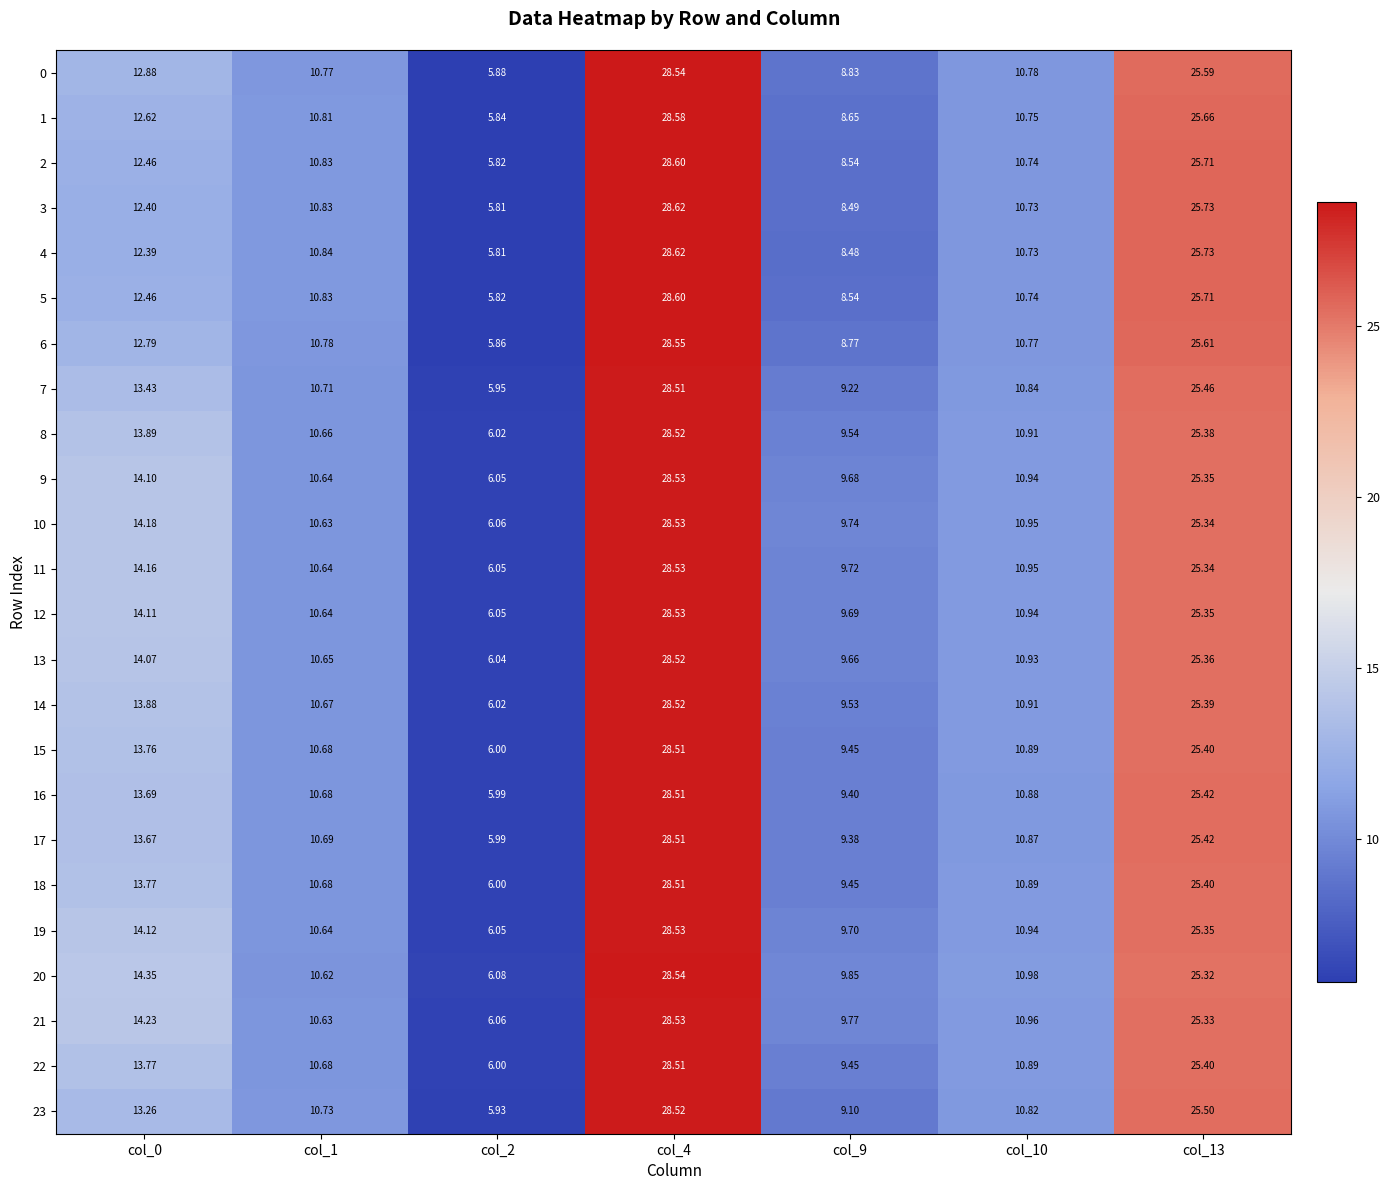

Count the number of data series in this chart.

24